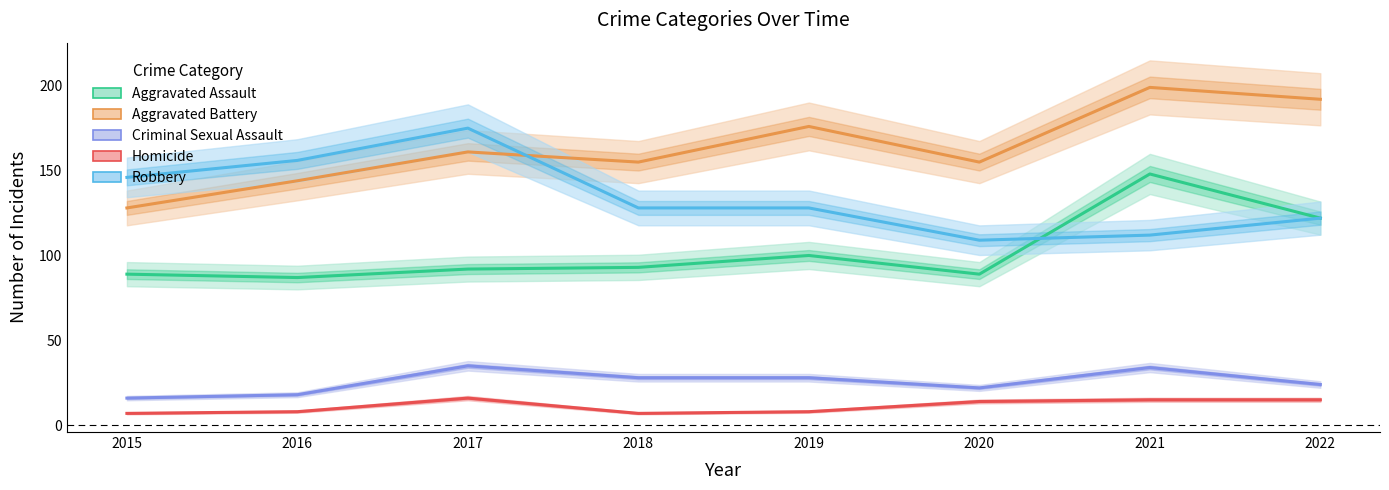

The Aggravated Assault series shows 89 at 2015. True or false?

True